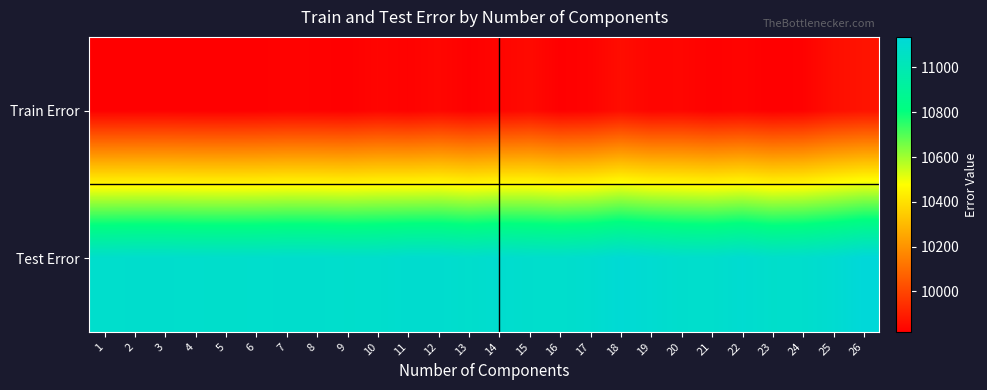

What is the total value across all series at 25?

20964.8